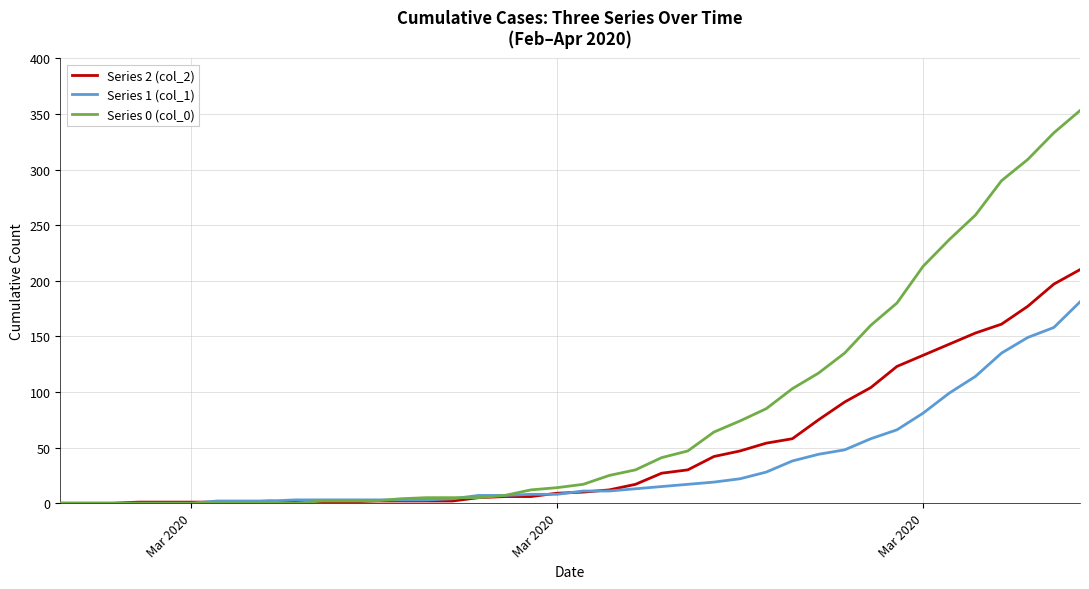

Which series has the largest range (max minus min)?

Series 0 (col_0)